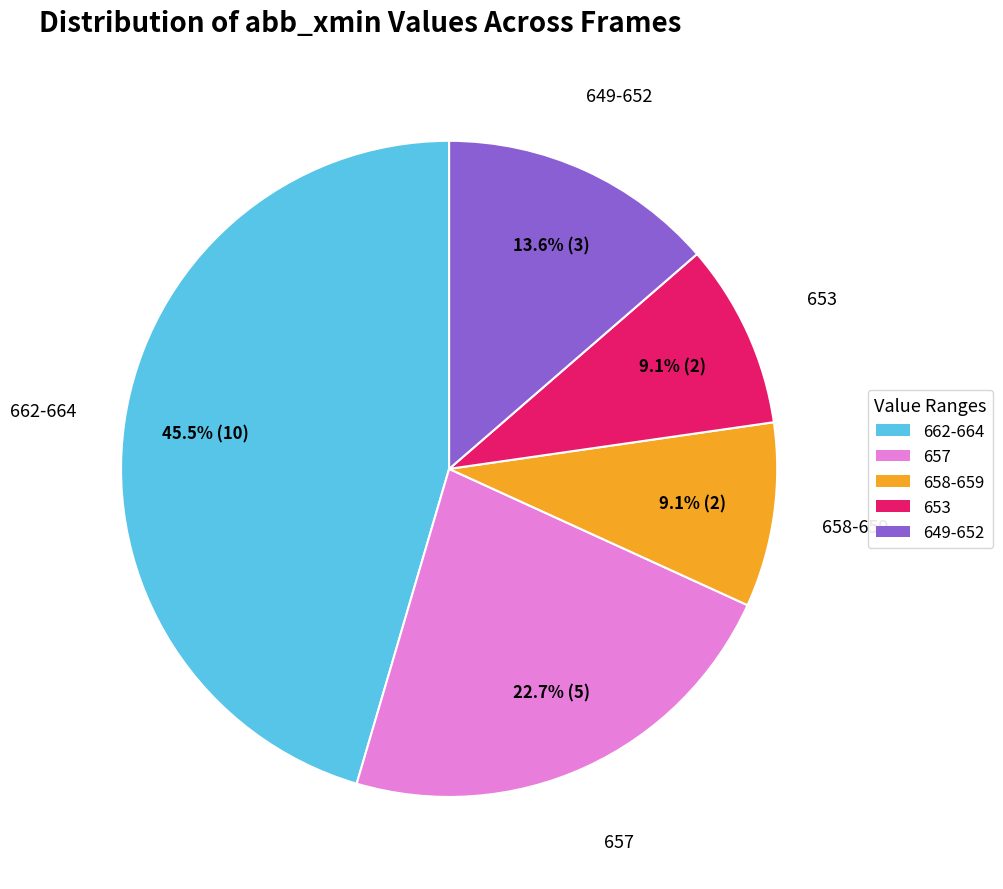

Does any single category account for the majority?

No